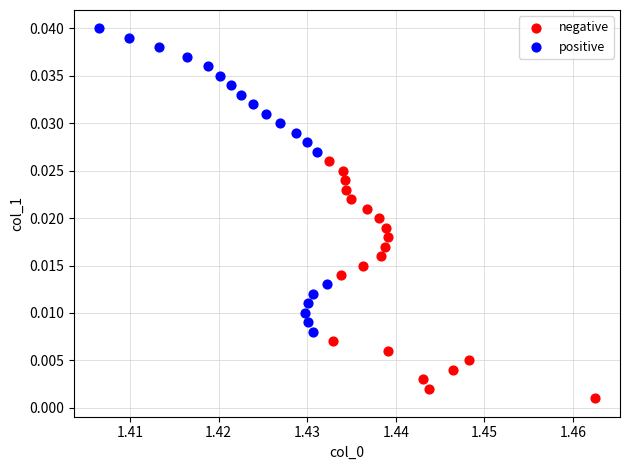

What are all the series names shown in the legend?

negative, positive